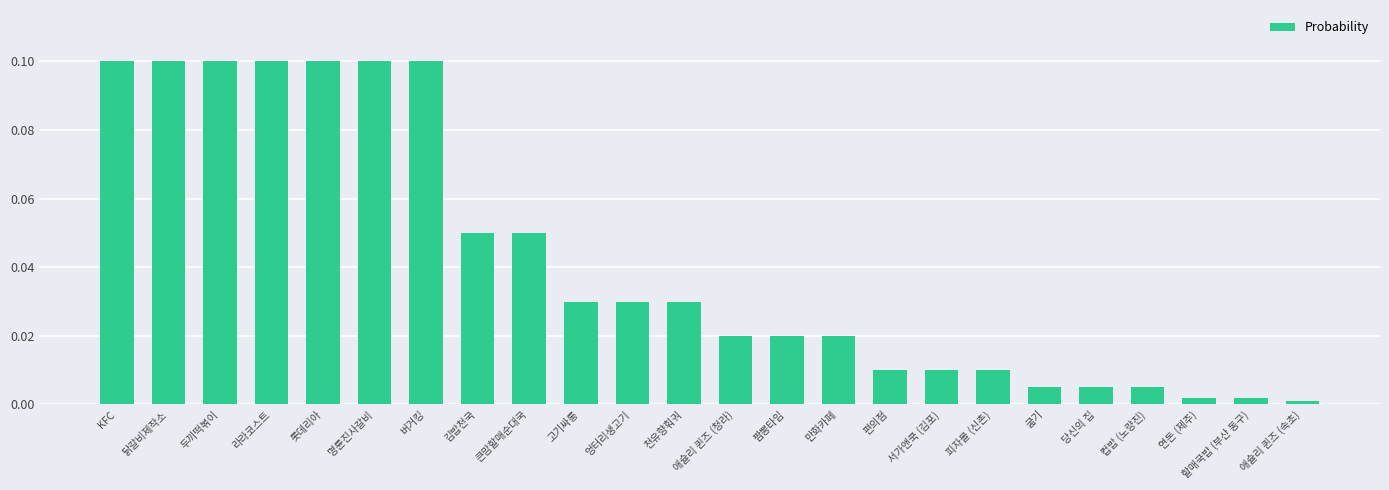

Which category has the lowest value across all series?

애슐리 퀸즈 (속초)